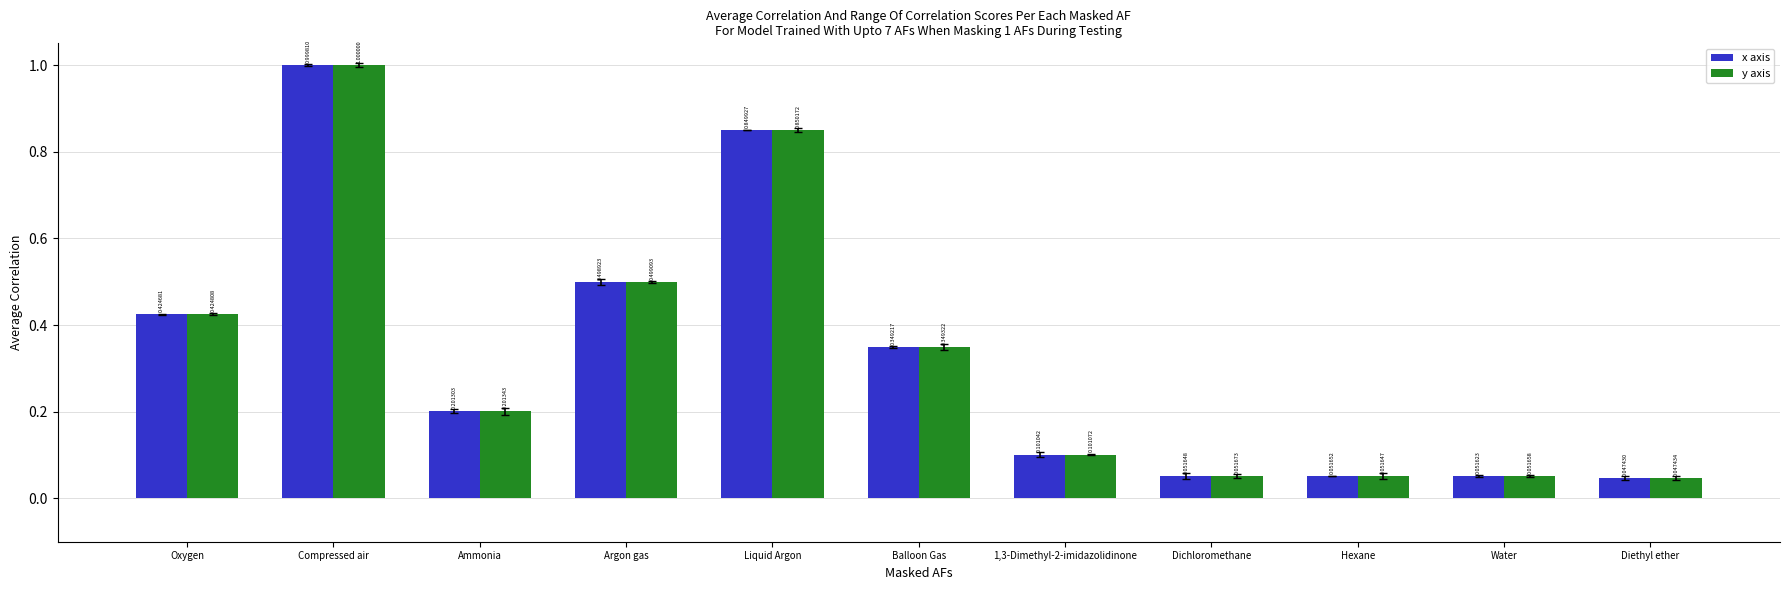

How many data points does each series have?

11